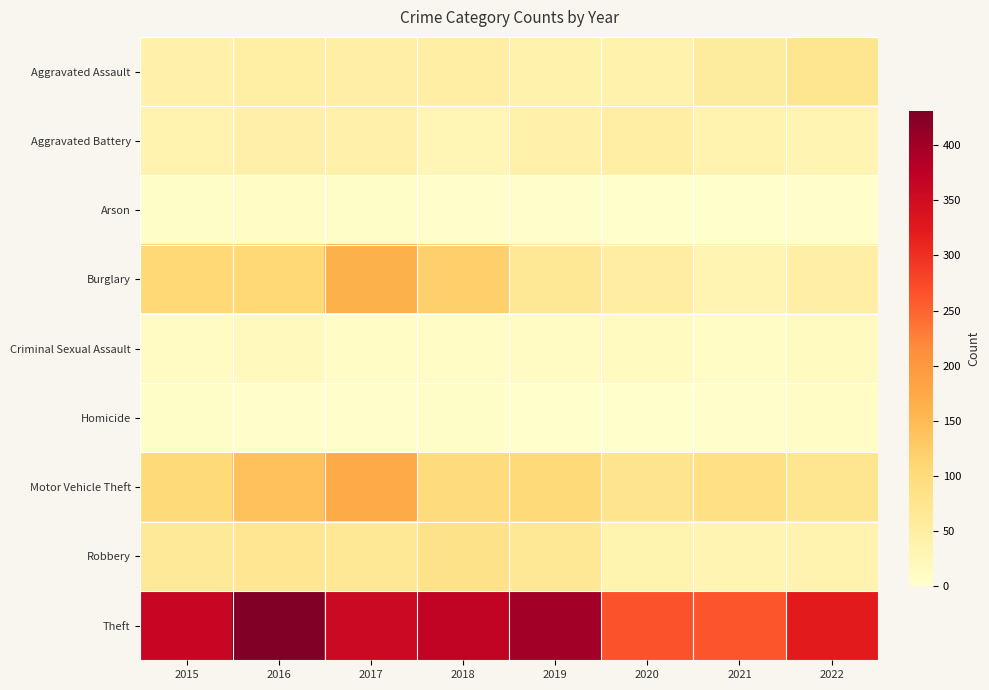

Reading left to right, what are all the values shown in this chart?

Aggravated Assault: 2015=42	2016=48	2017=47	2018=50	2019=38	2020=40	2021=56	2022=73
Aggravated Battery: 2015=36	2016=43	2017=41	2018=28	2019=41	2020=50	2021=36	2022=32
Arson: 2015=6	2016=7	2017=6	2018=4	2019=4	2020=0	2021=1	2022=4
Burglary: 2015=107	2016=107	2017=162	2018=120	2019=66	2020=51	2021=33	2022=47
Criminal Sexual Assault: 2015=12	2016=17	2017=10	2018=10	2019=13	2020=15	2021=10	2022=14
Homicide: 2015=6	2016=3	2017=2	2018=6	2019=1	2020=1	2021=5	2022=8
Motor Vehicle Theft: 2015=106	2016=140	2017=172	2018=100	2019=104	2020=77	2021=88	2022=74
Robbery: 2015=63	2016=71	2017=67	2018=83	2019=67	2020=34	2021=32	2022=36
Theft: 2015=363	2016=431	2017=357	2018=369	2019=400	2020=265	2021=263	2022=322